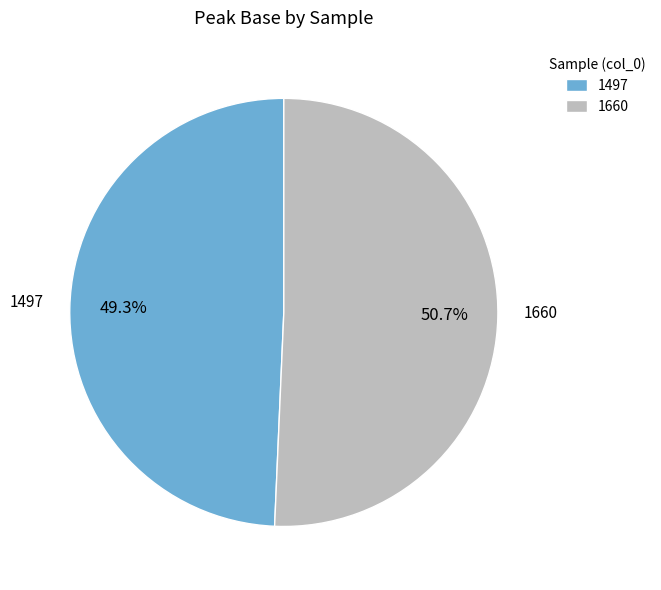

Does 1660 account for over 50% of the chart?

Yes